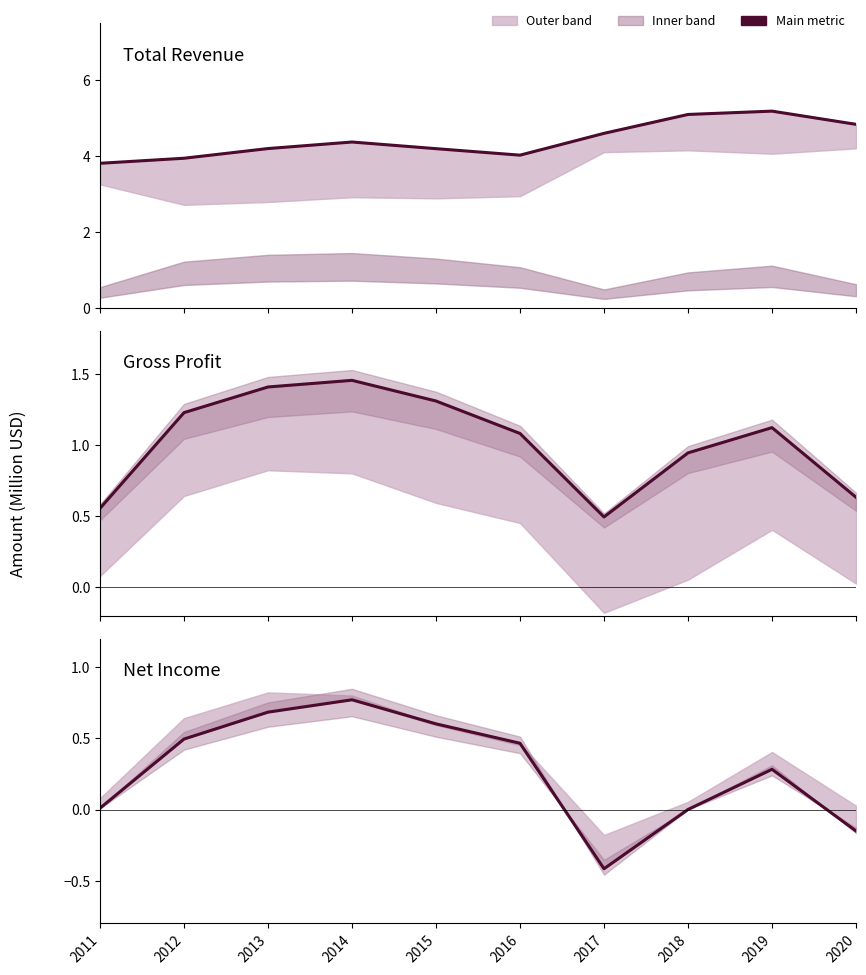

Rank the categories by Net Income value from highest to lowest.

2014, 2013, 2015, 2012, 2016, 2019, 2011, 2018, 2020, 2017